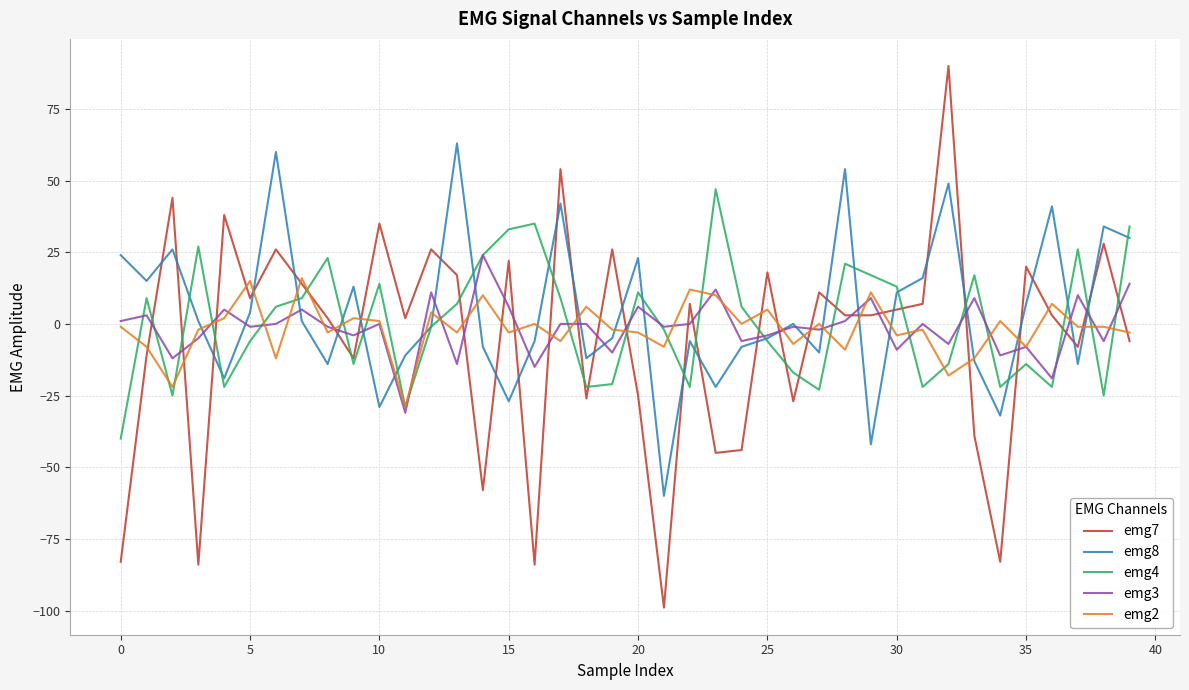

Which series has the widest spread of values?

emg7